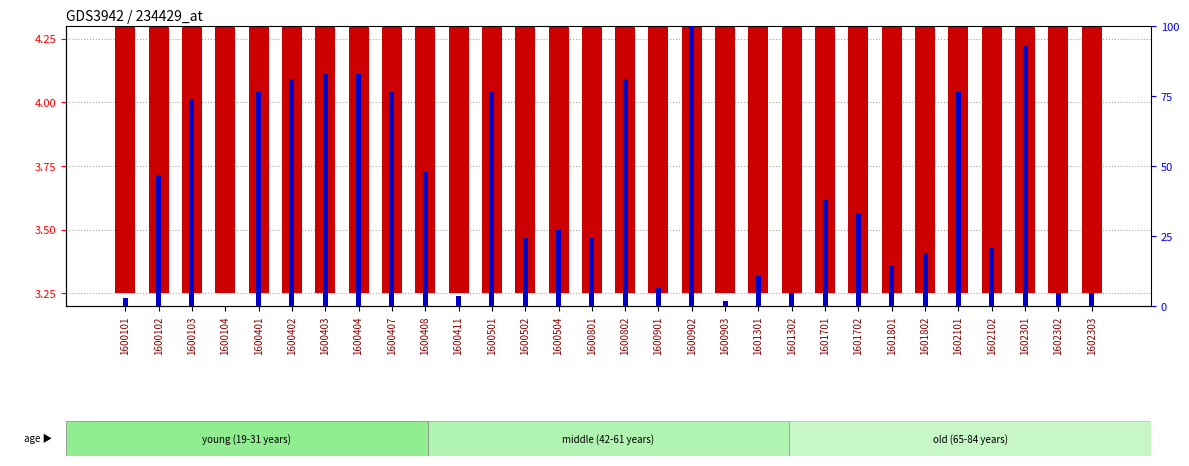

What is the sum of all transformed count values?

108.6